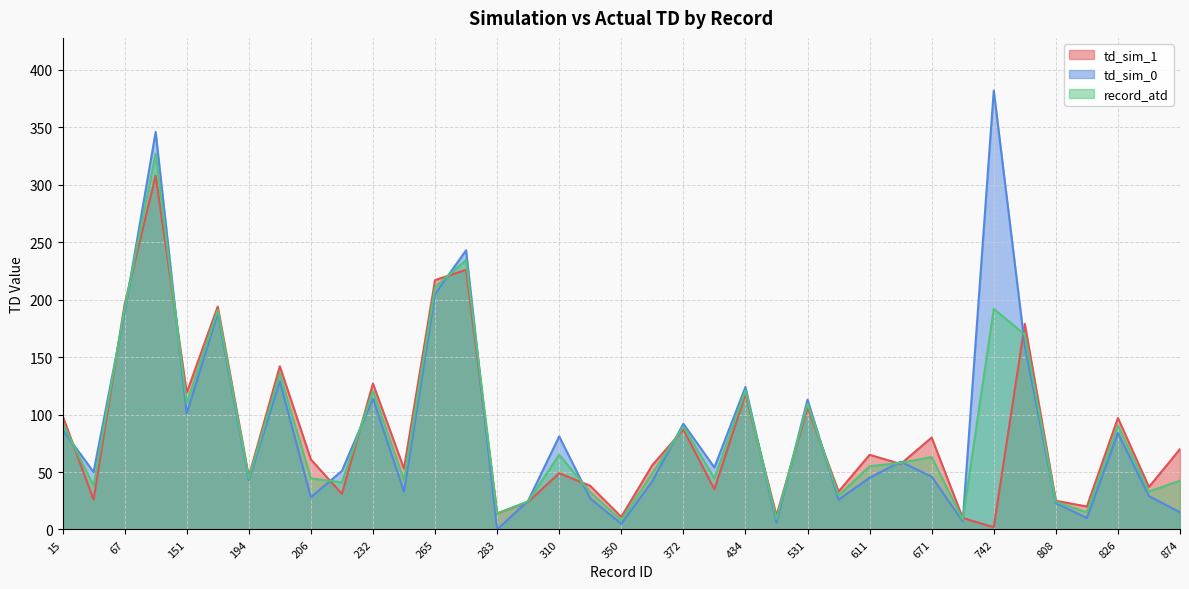

Which series has the largest total across all categories?

td_sim_0